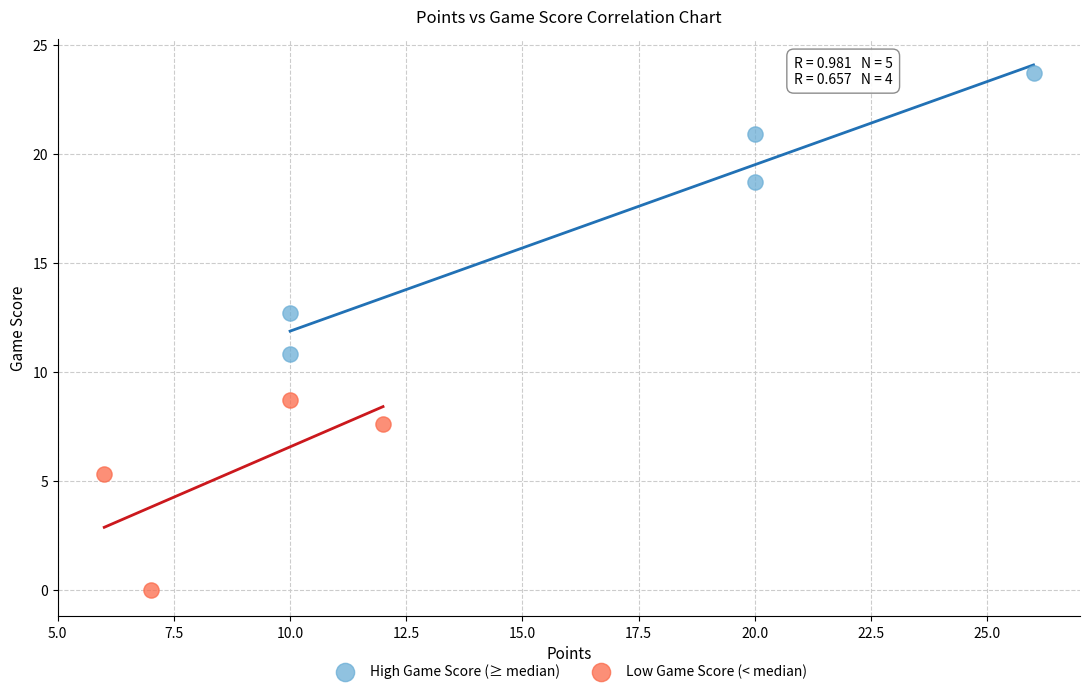

Which series has the largest Y range (max minus min)?

High Game Score (≥ median)